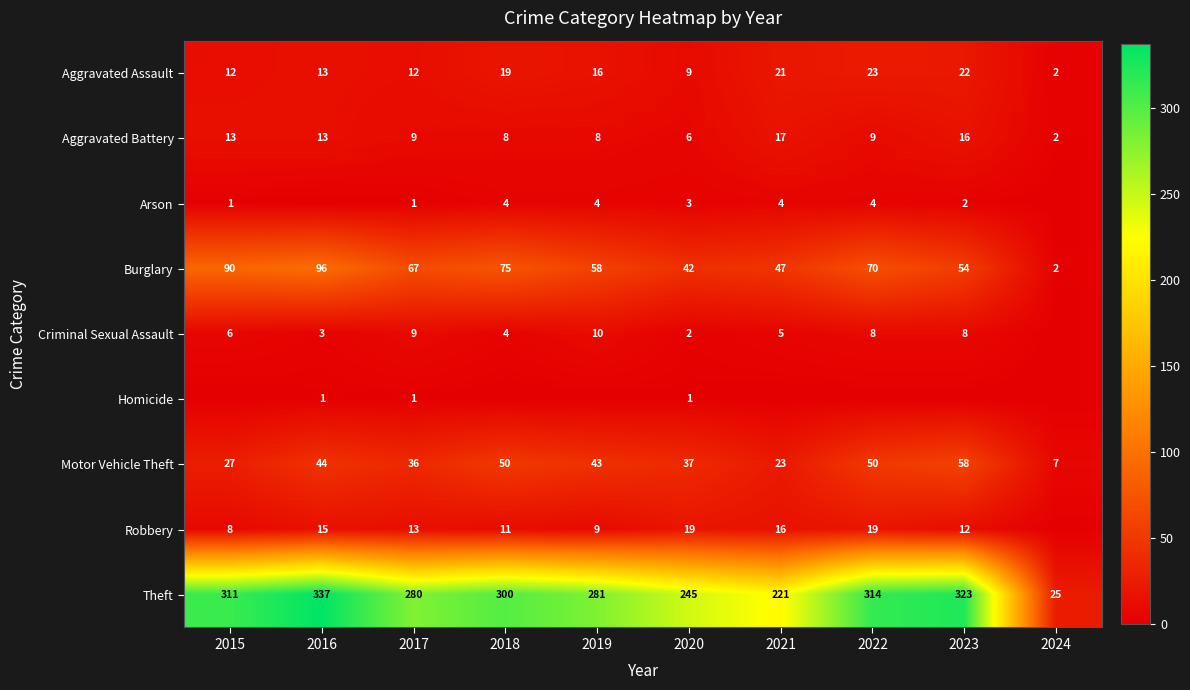

Which has a higher value, 2019 or 2016?

2019